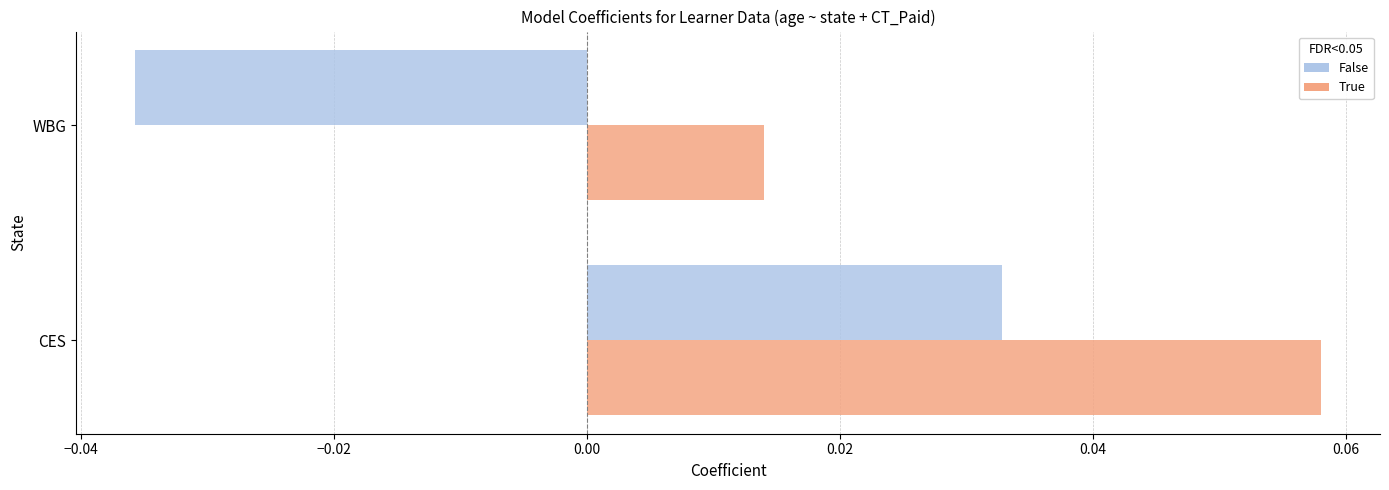

At which category is the sum across all series the highest?

CES